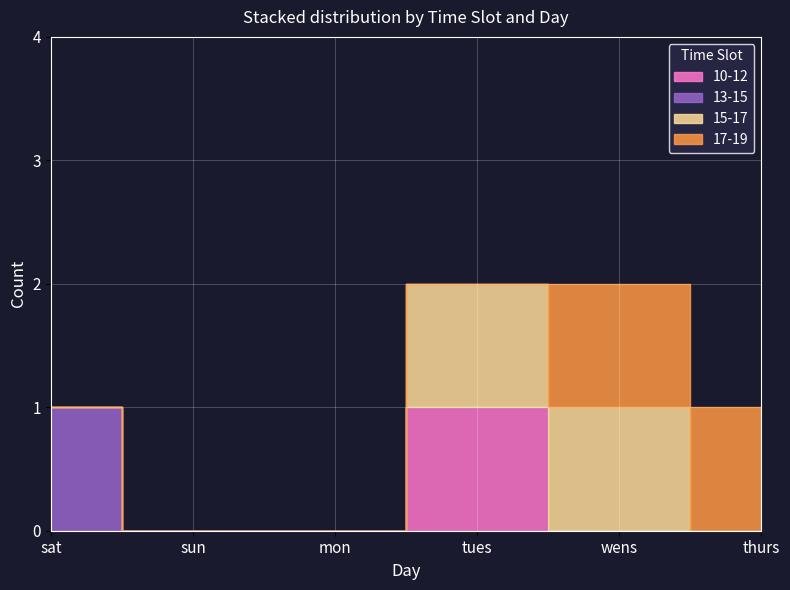

How many data points does each series have?

6